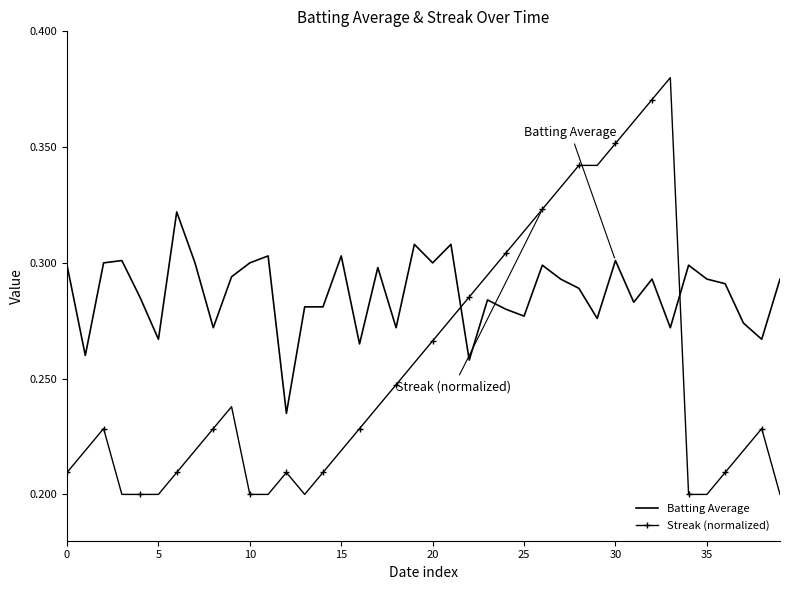

Which series has the largest total across all categories?

Batting Average